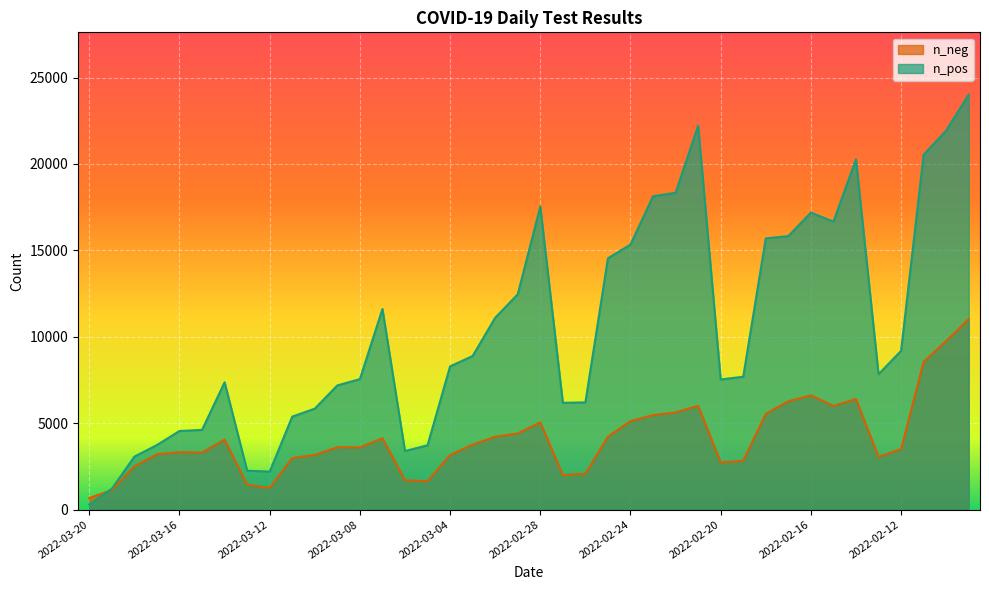

Where do n_neg and n_pos first cross each other?

2022-03-20 and 2022-03-19